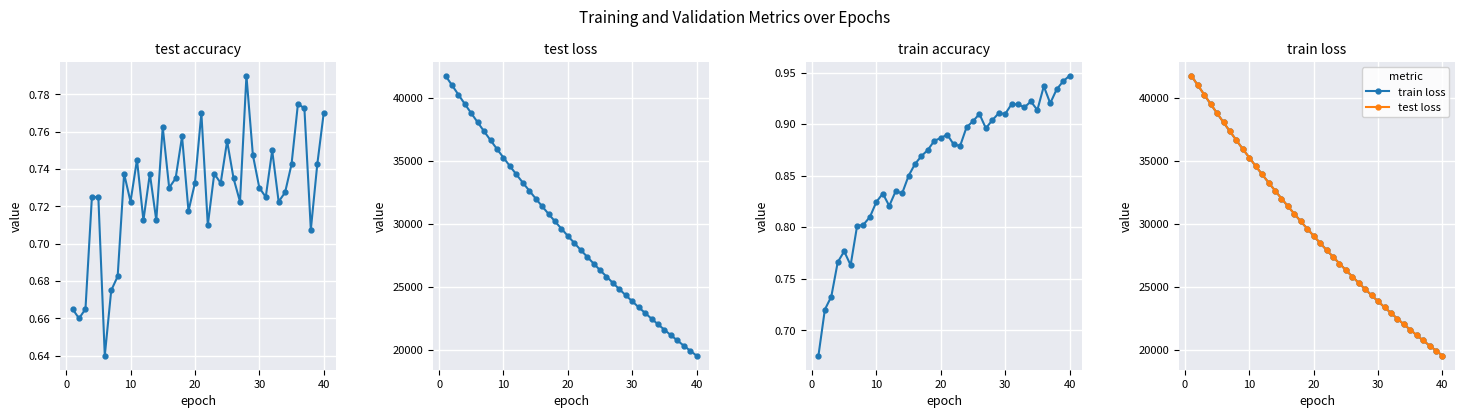

How many series are shown in this chart?

4